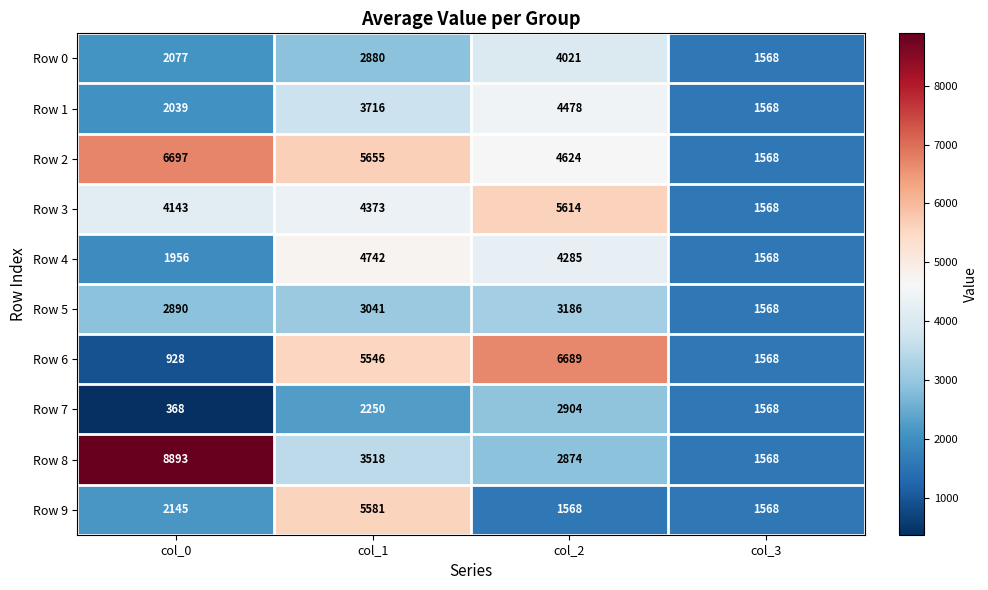

What value does the Row 7 series have at col_0?

368